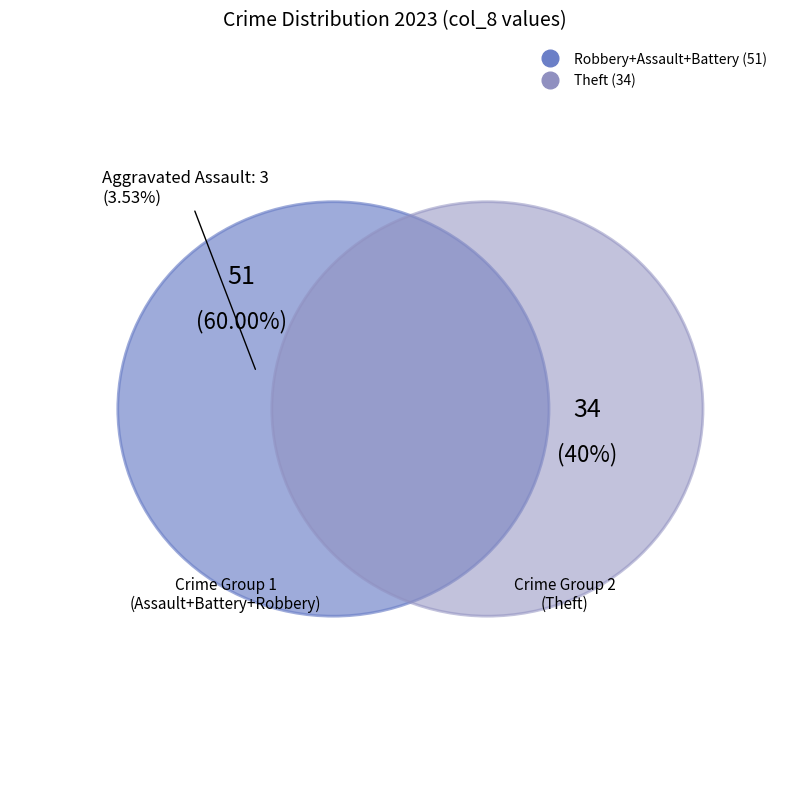

Does Aggravated Battery represent more than half of the total?

No